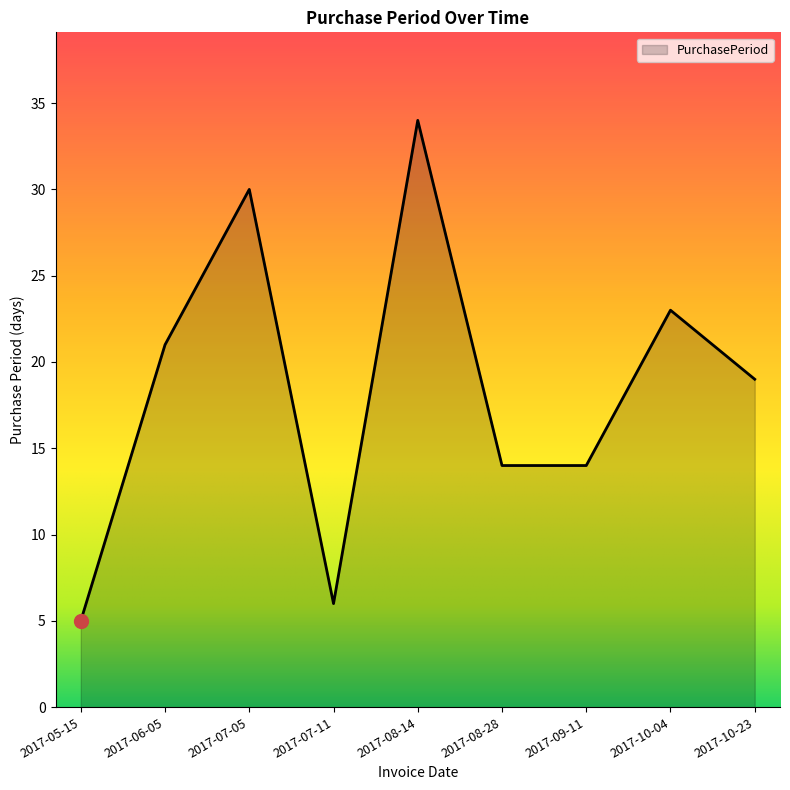

Which category has the lowest value across all series?

2017-05-15